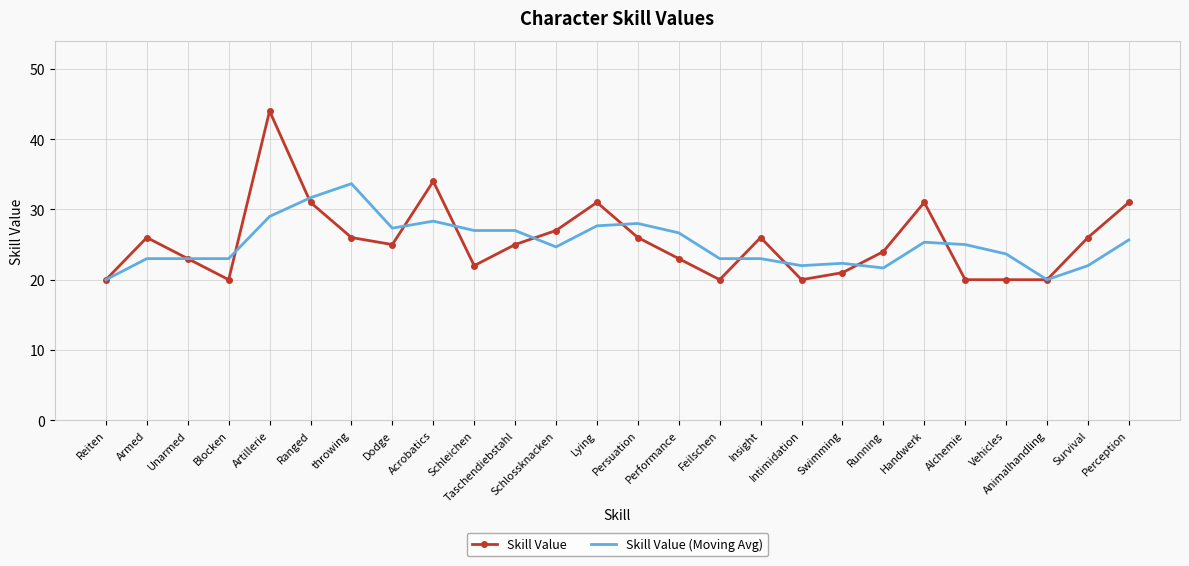

List the series in order of their peak value, highest first.

Skill Value, Skill Value (Moving Avg)